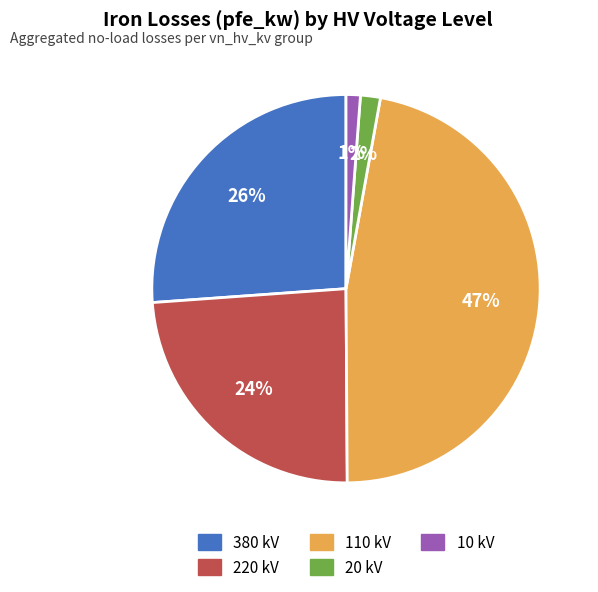

To the nearest percent, what is the average slice percentage?

20%